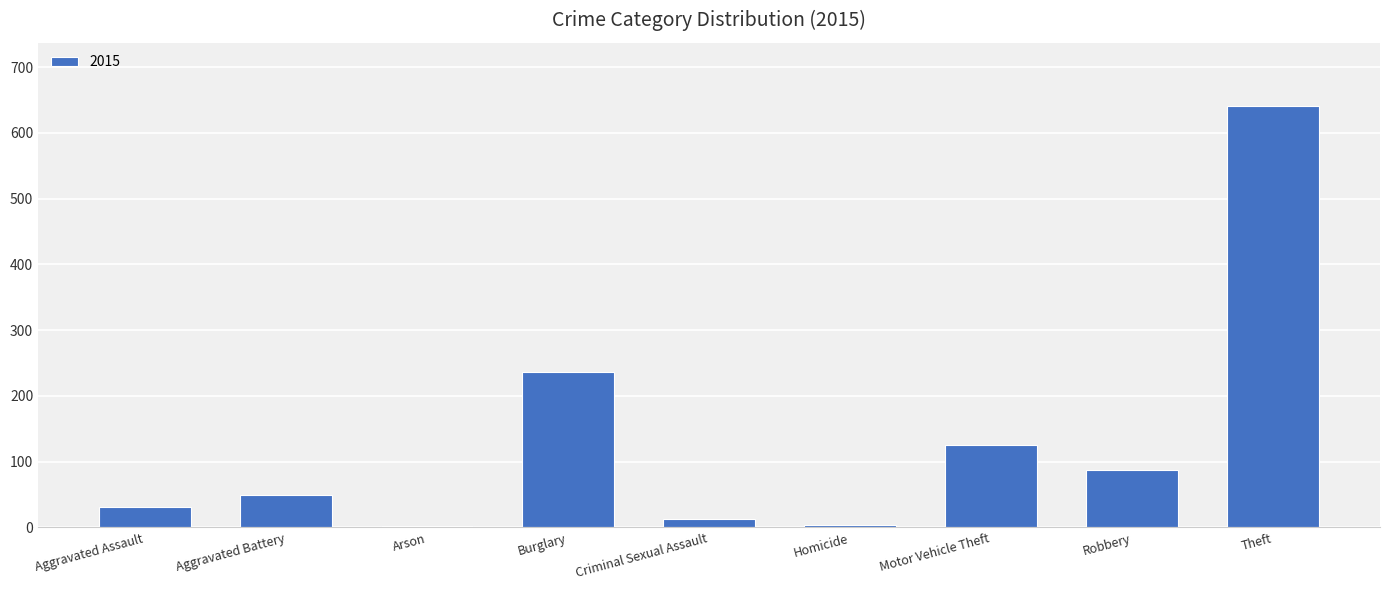

What is the average value?

132